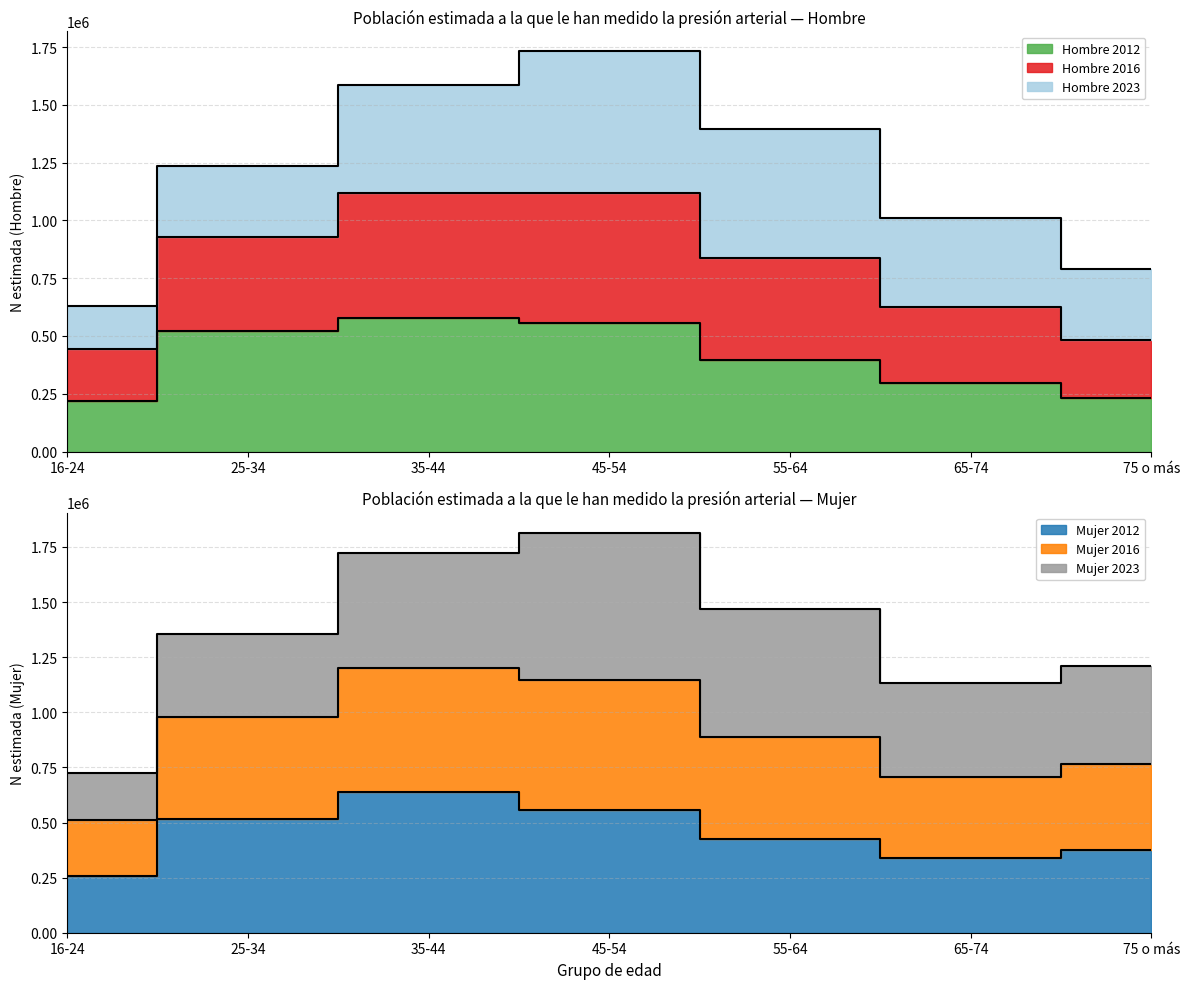

What is the minimum value shown in the chart?

218263